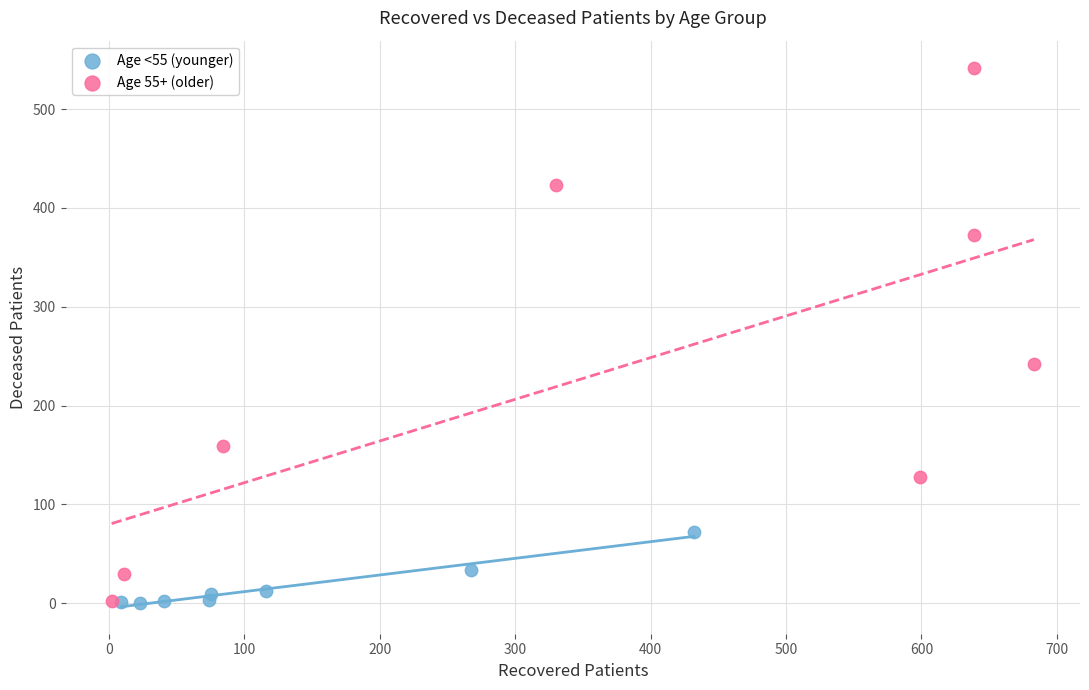

Which series reaches the maximum Y coordinate?

Age 55+ (older)